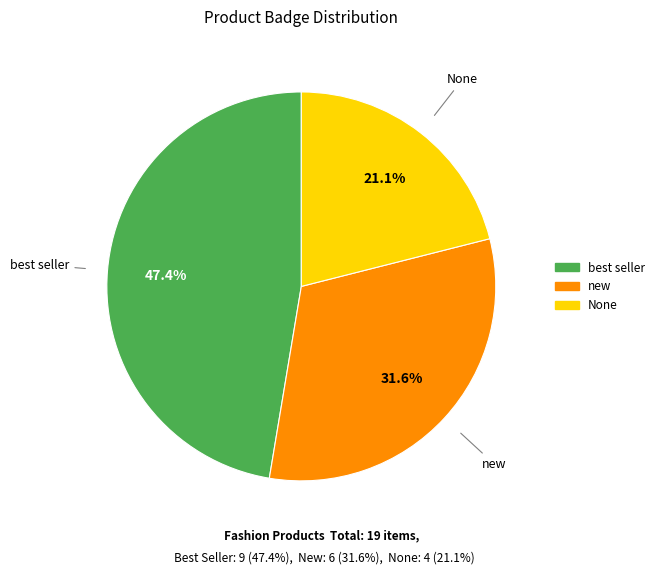

To the nearest percent, what portion does None represent?

21%